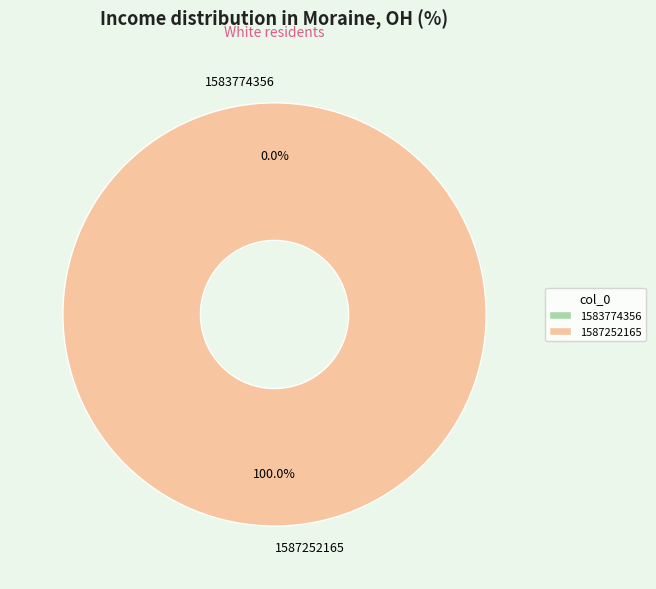

To the nearest percent, what percentage of the pie is 1587252165?

100%